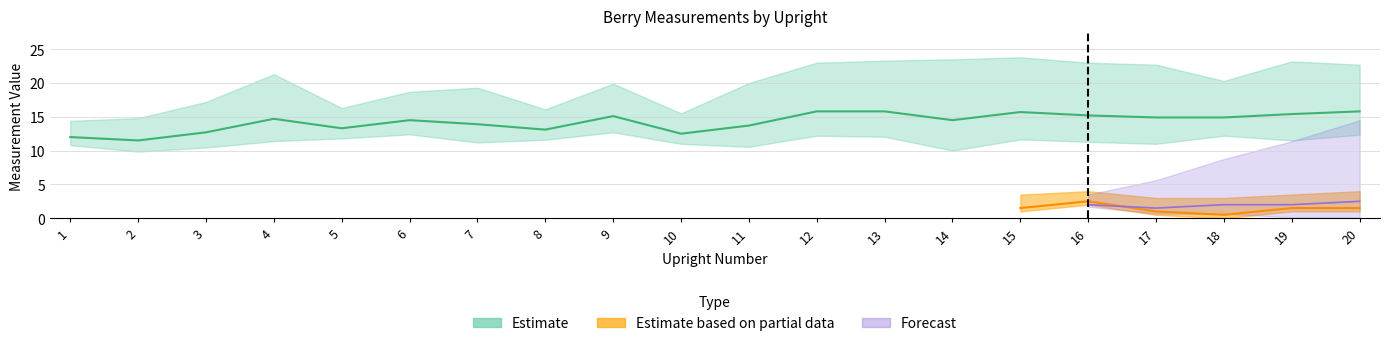

Count the number of categories in the chart.

20